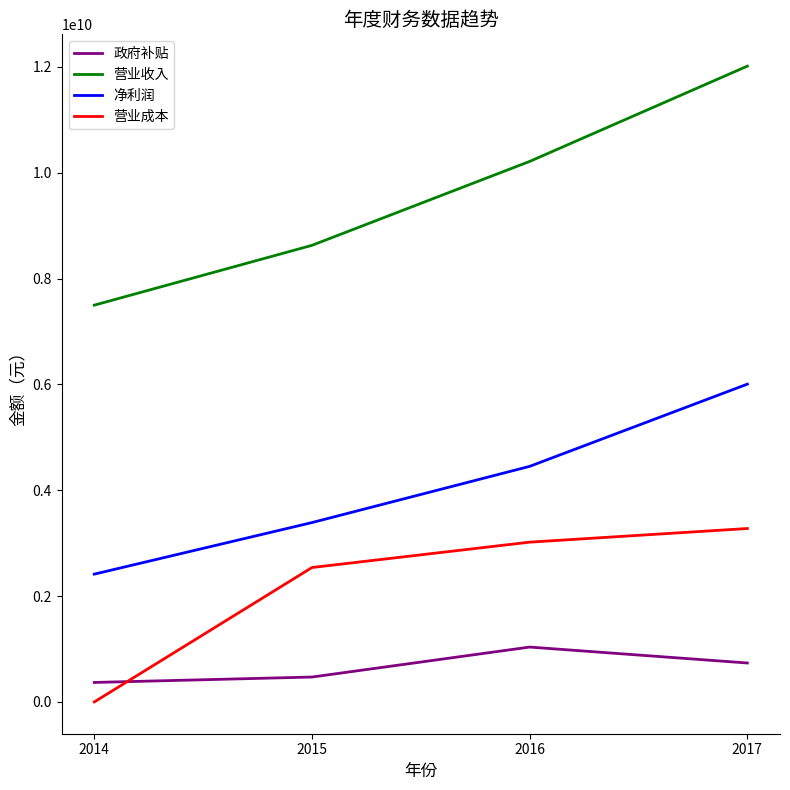

Which series changed the most between 2015 and 2017?

营业收入